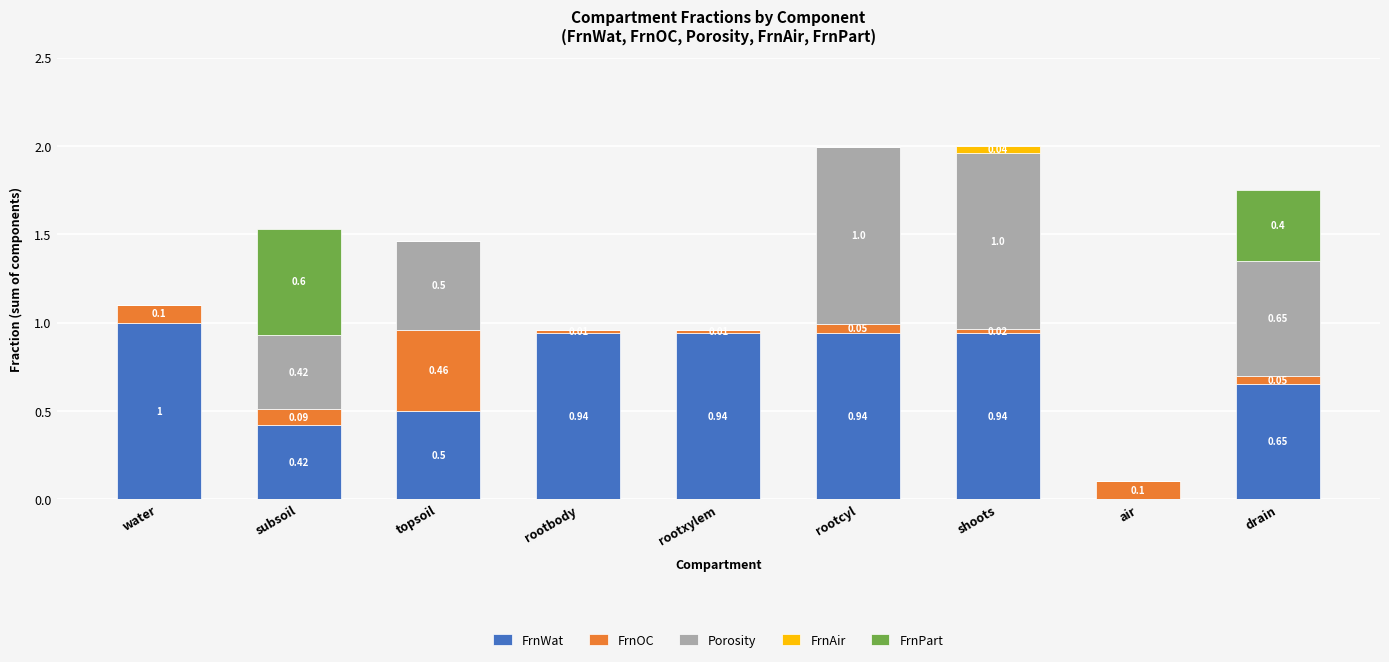

At which category is the sum across all series the highest?

shoots